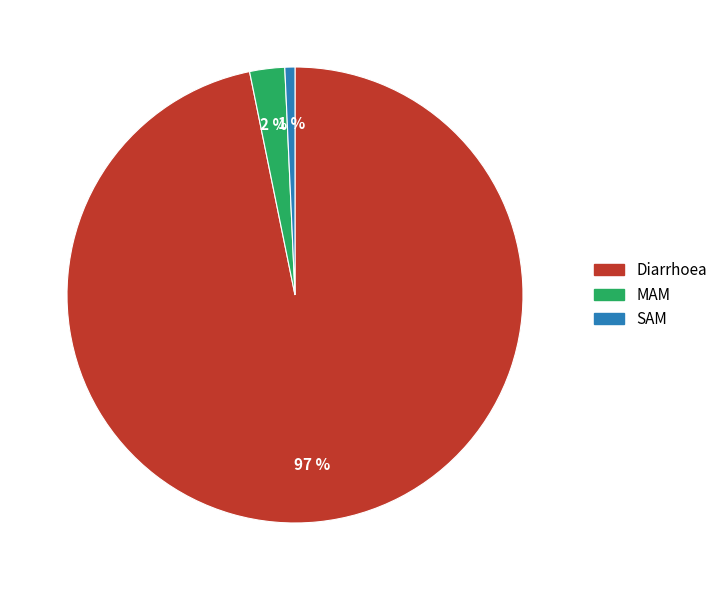

Between SAM and MAM, which is larger?

MAM